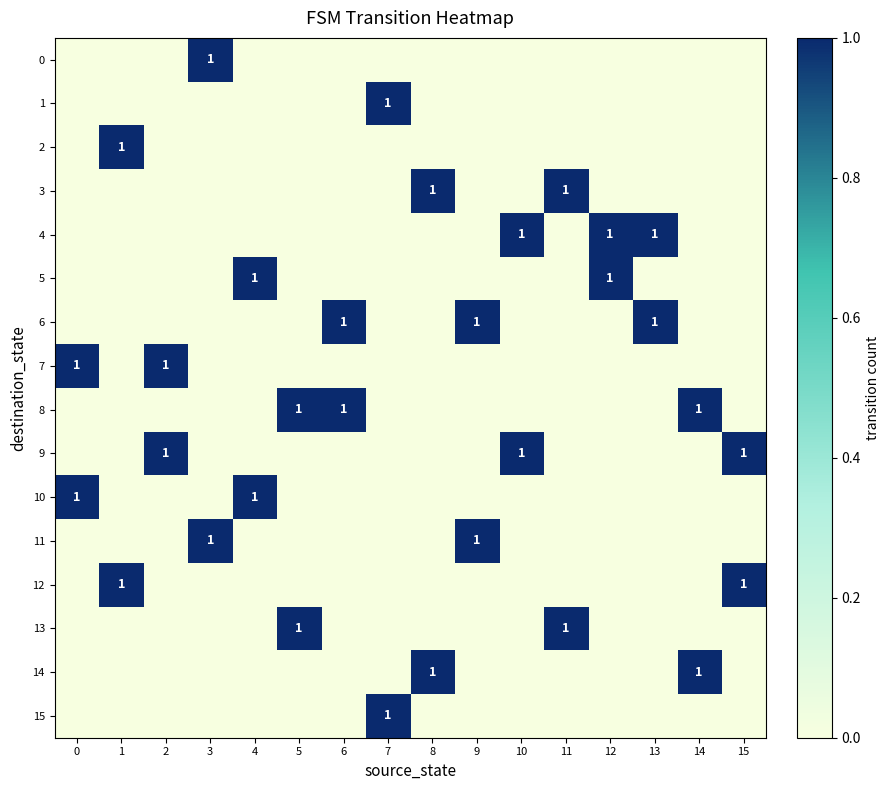

Which category has the highest value across all series?

3